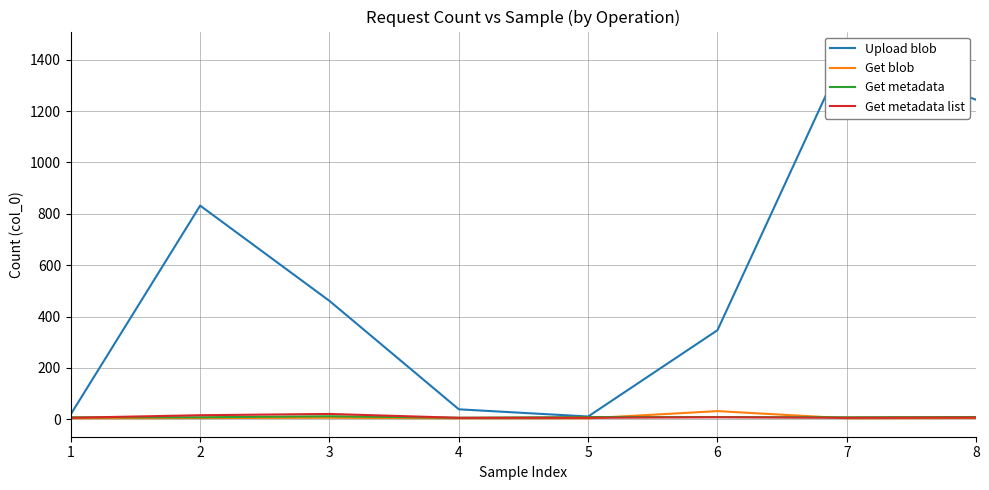

How many values in the Upload blob series exceed 461?

3